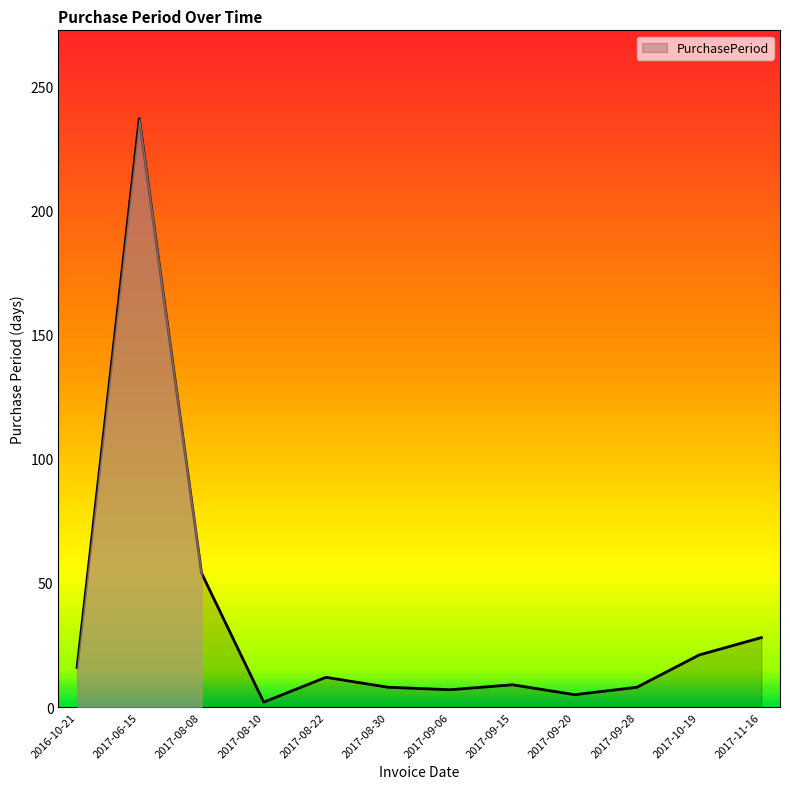

Which label corresponds to the largest value in the chart?

2017-06-15